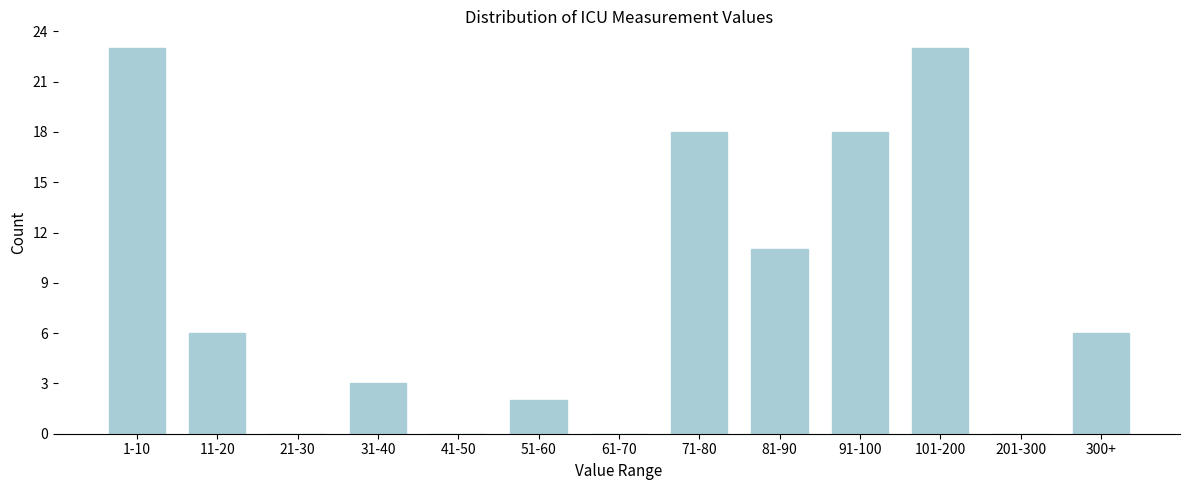

Reading left to right, transcribe all the data shown in this chart.

1-10=23	11-20=6	21-30=0	31-40=3	41-50=0	51-60=2	61-70=0	71-80=18	81-90=11	91-100=18	101-200=23	201-300=0	300+=6